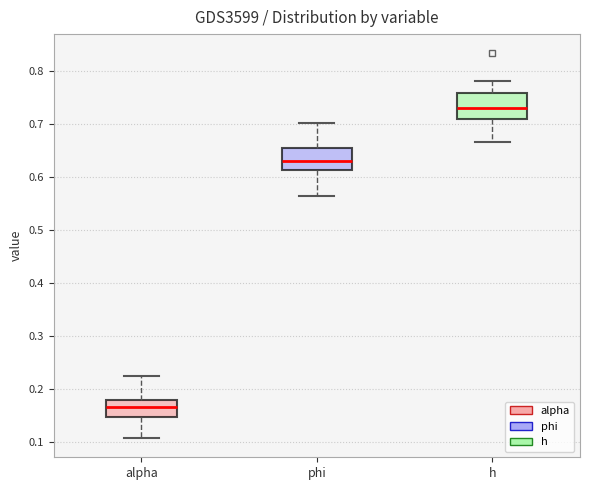

Where is the upper edge of the box for alpha on the y-axis? The values are not printed on the chart, so give them approximately, as read against the axis.

0.18